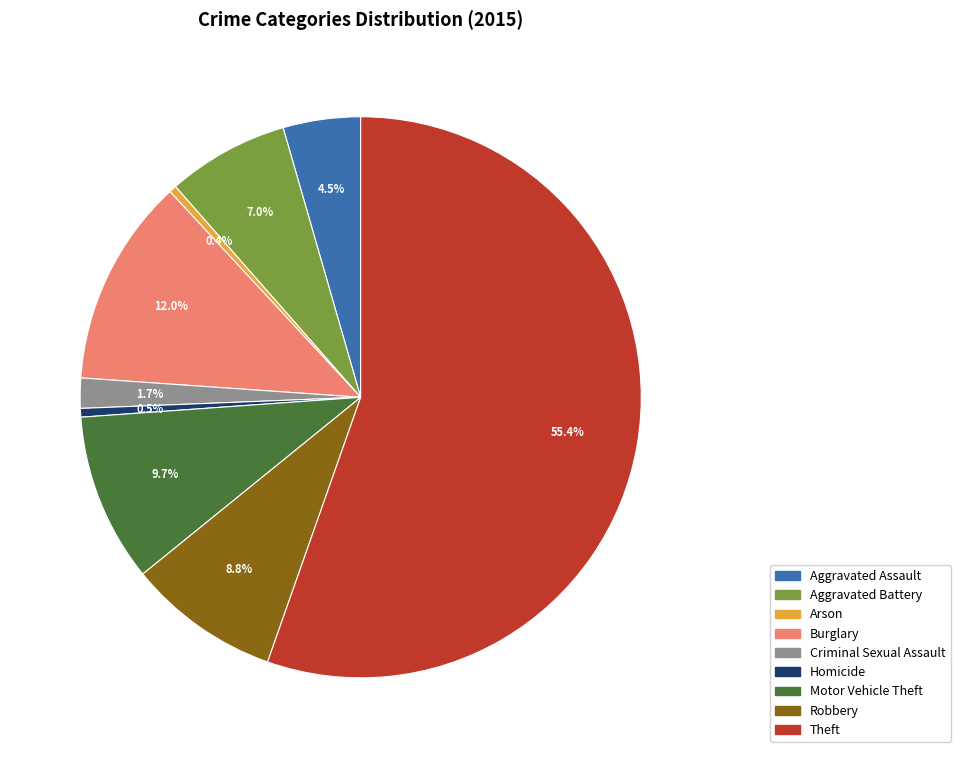

Combined, what portion of the pie is Aggravated Battery and Motor Vehicle Theft?

16.7%